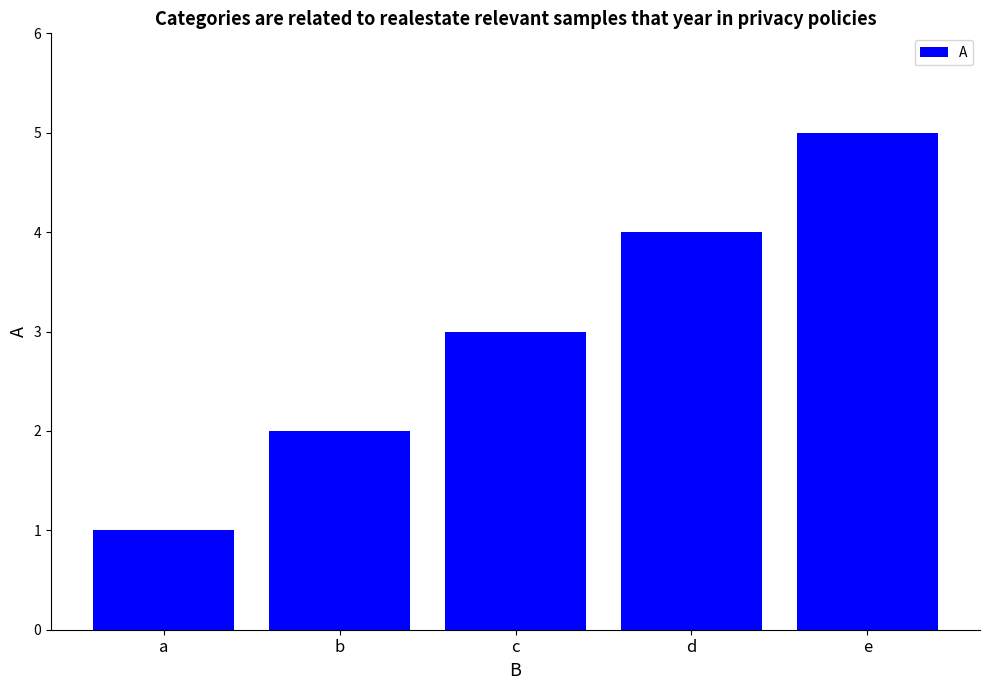

Between b and e, which is larger?

e